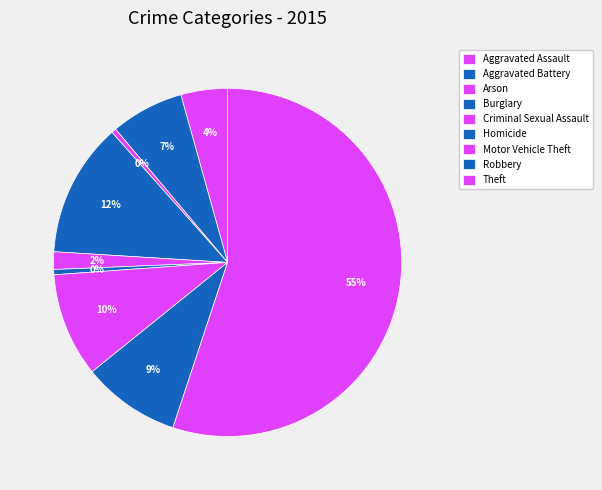

What portion of the pie excludes Burglary?

87.5%